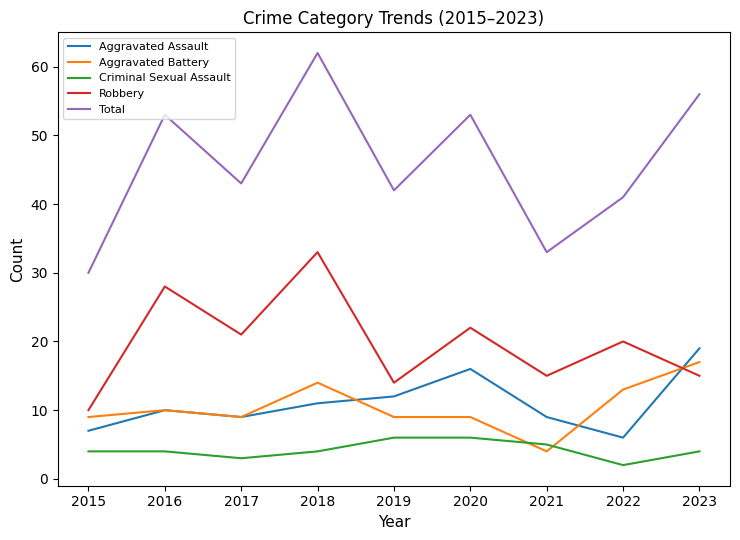

Where is the first local minimum for Robbery?

2017